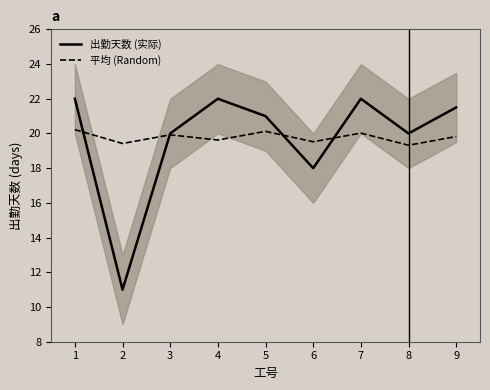

Is it true that 平均 (Random) equals 29.2 at 5?

False